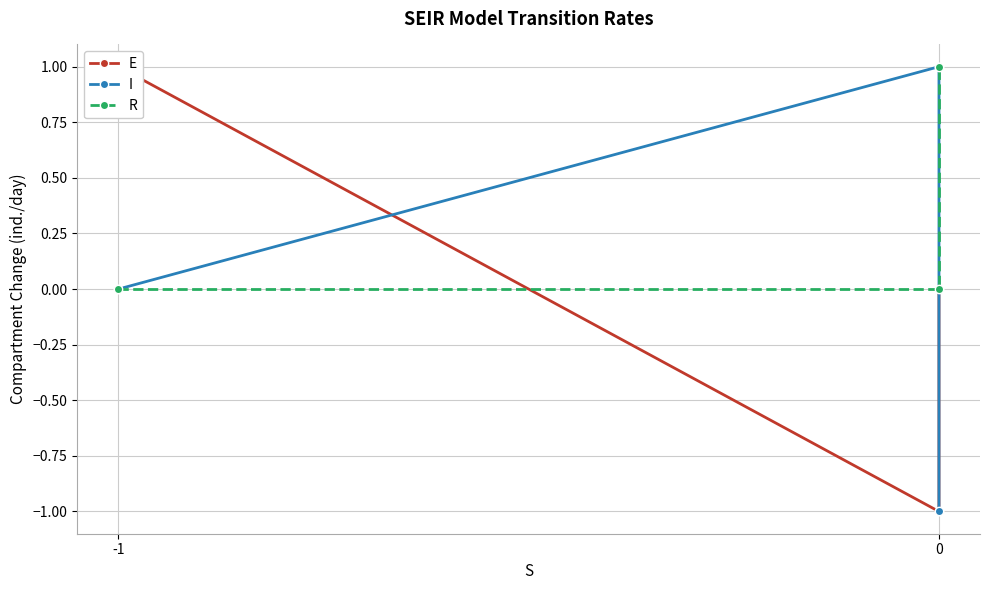

What is the maximum value shown in the chart?

1